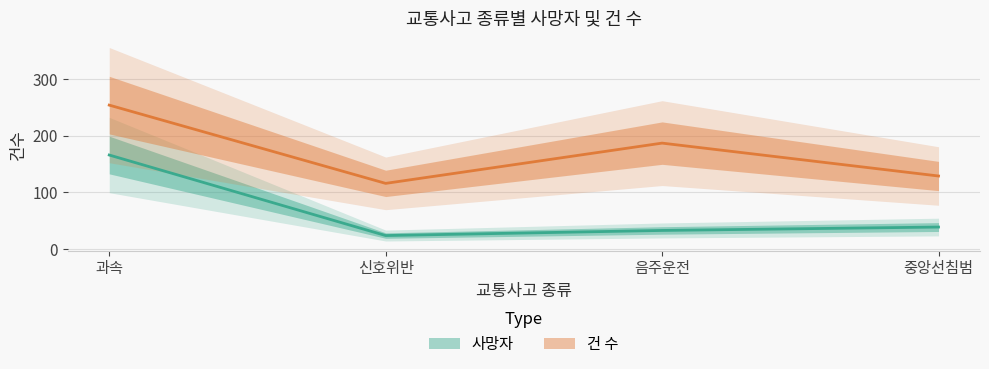

What is the difference between the 사망자 values at 음주운전 and 과속?

133